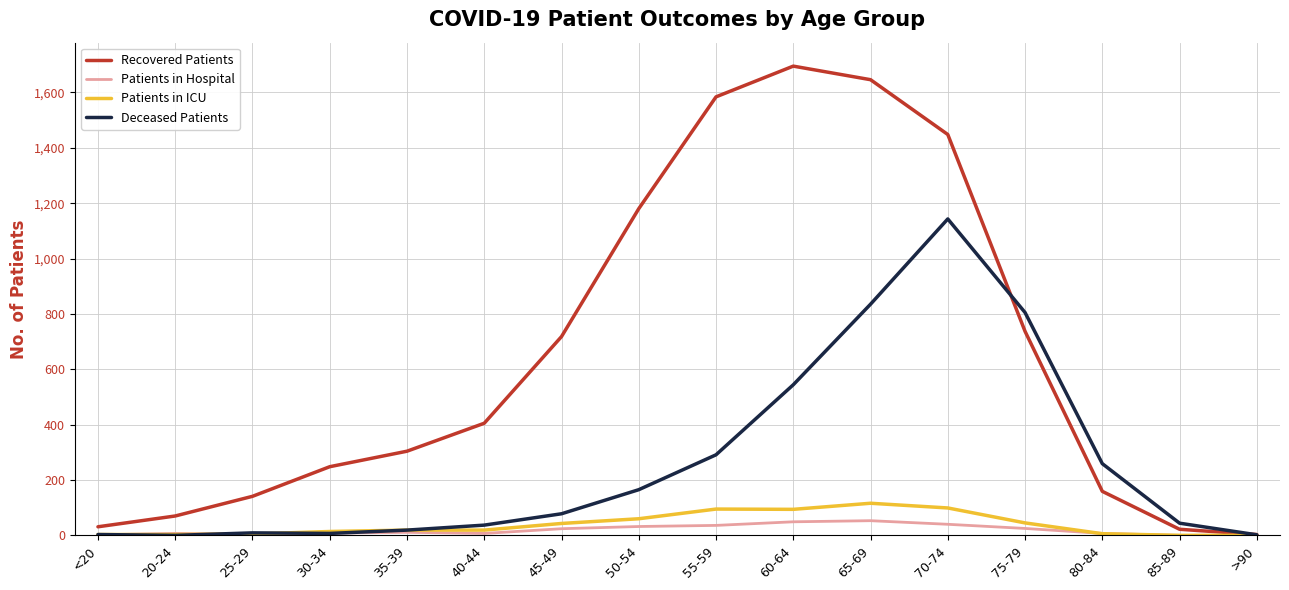

True or false: Patients in Hospital has a value of 7 at 80-84.

True